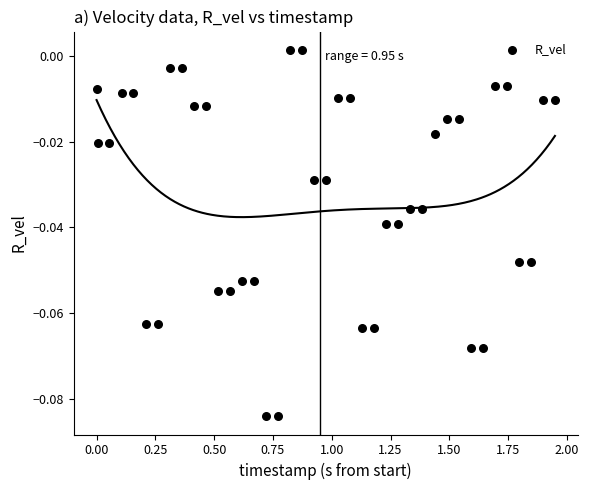

What is the range of X values (max minus min)?

1.9